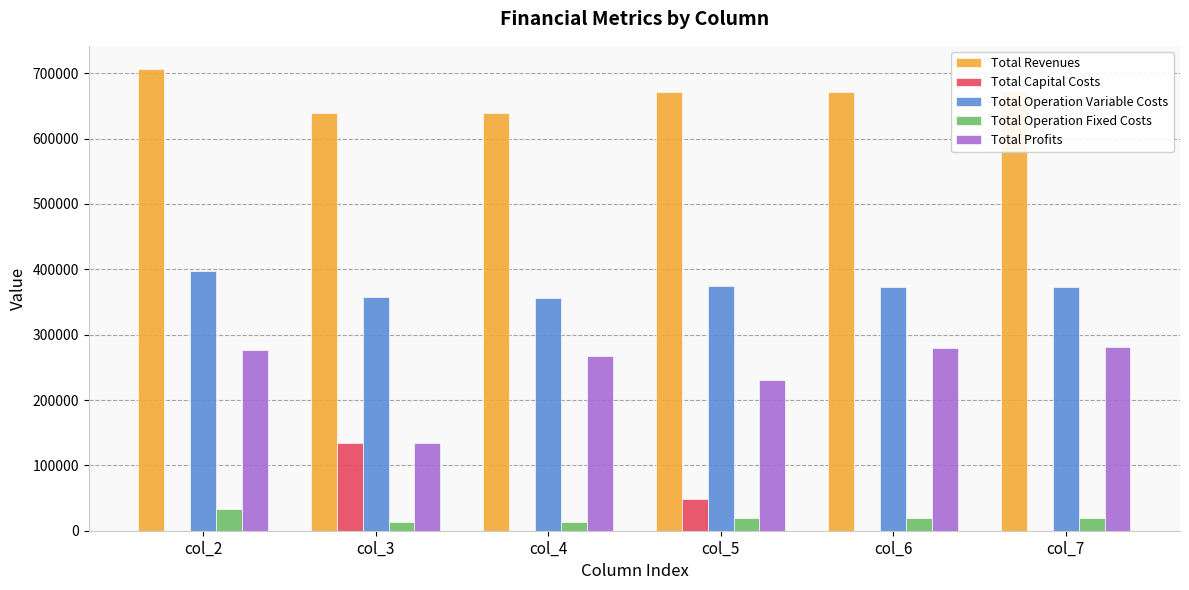

The value of Total Capital Costs at col_7 is 0.0. True or false?

True